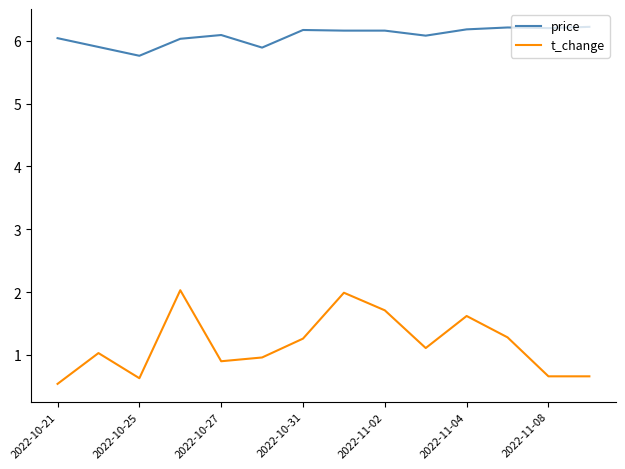

True or false: price and t_change intersect in this chart.

False